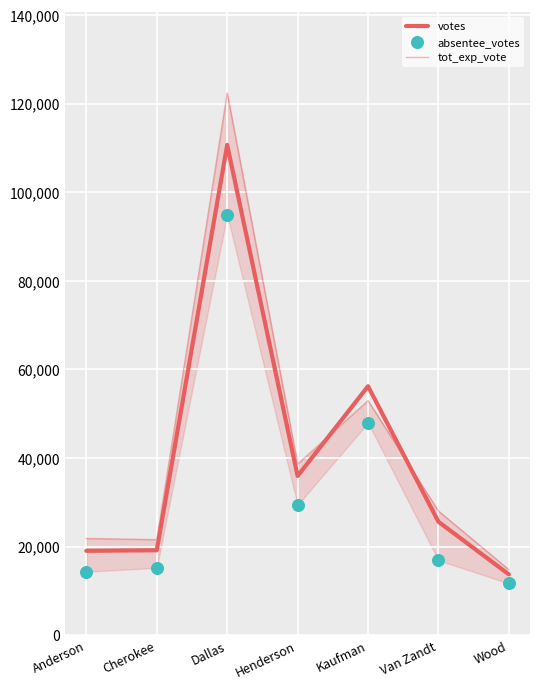

Which series contains the lowest Y value?

absentee_votes